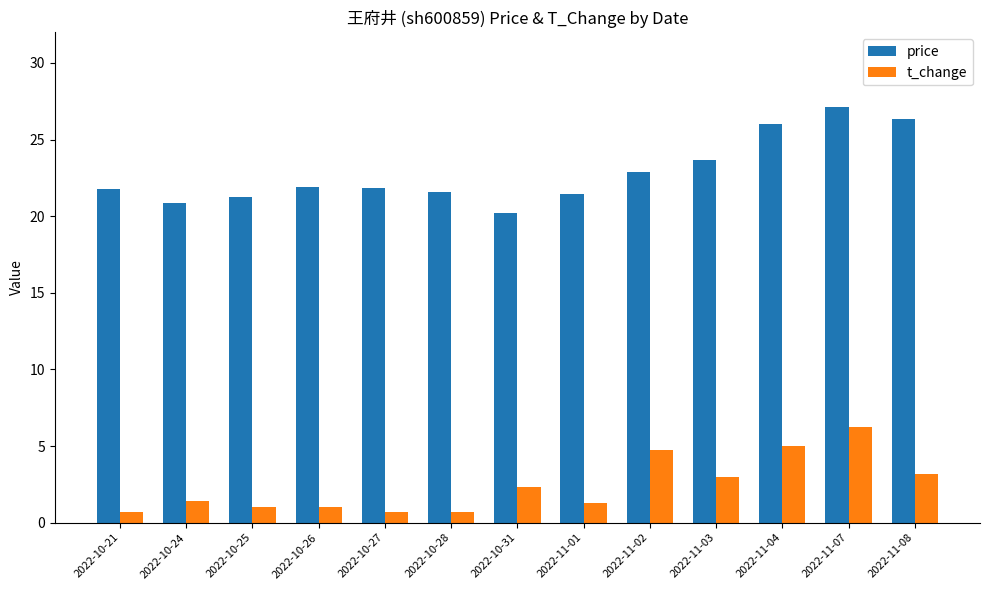

What is the average value of the price series?

22.8